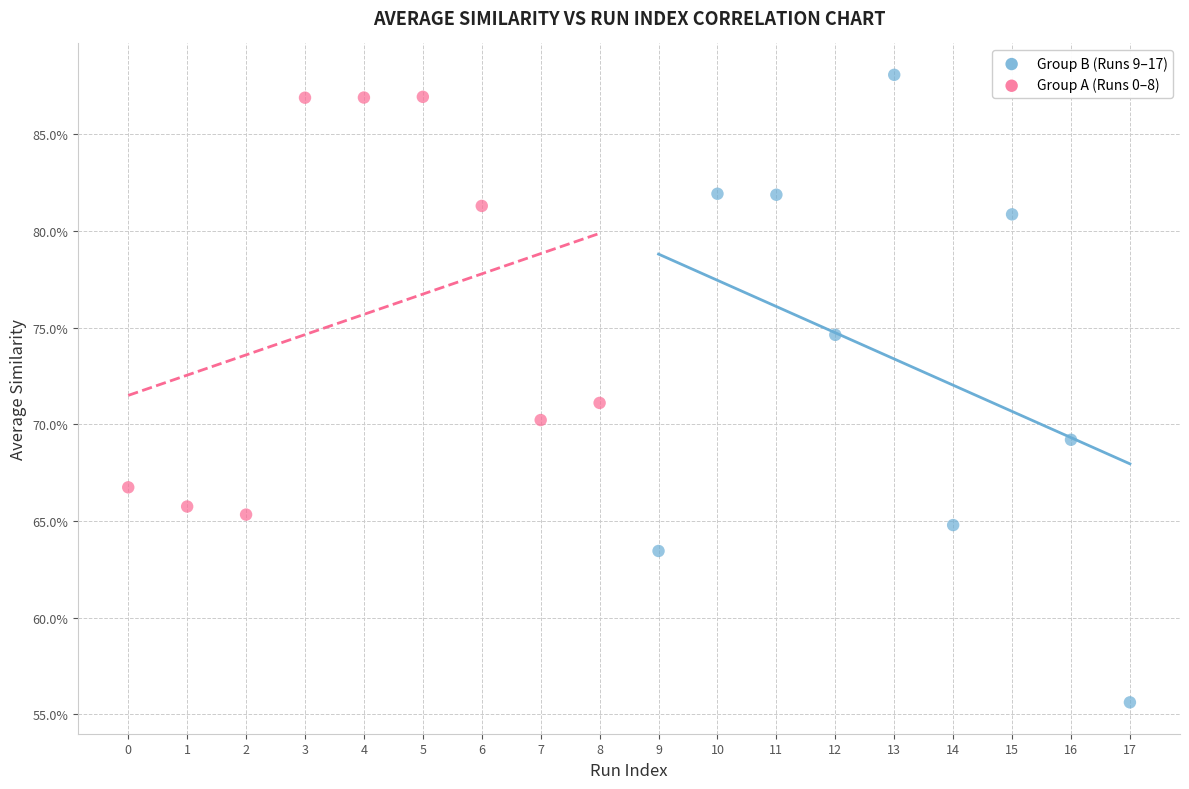

Which series contains the highest Y value?

Group B (Runs 9–17)